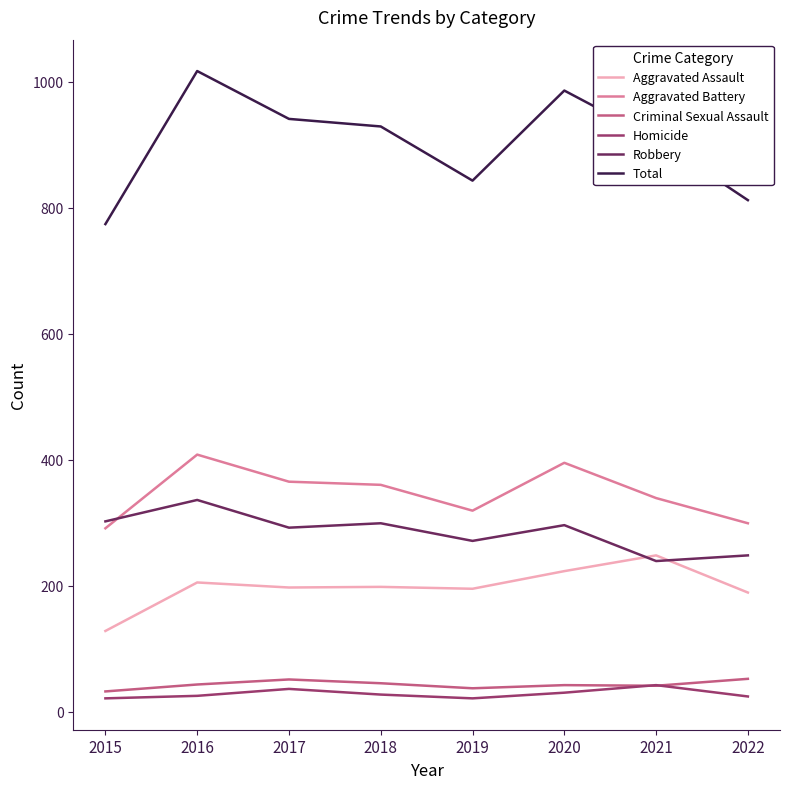

What is the greatest value displayed?

1017